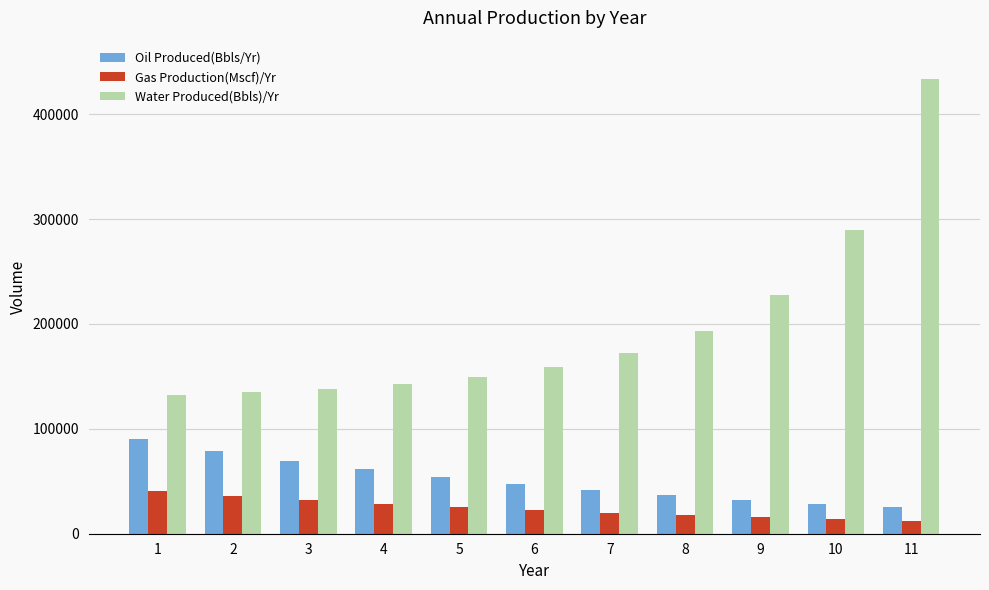

Which category has the highest value in the Oil Produced(Bbls/Yr) series?

1